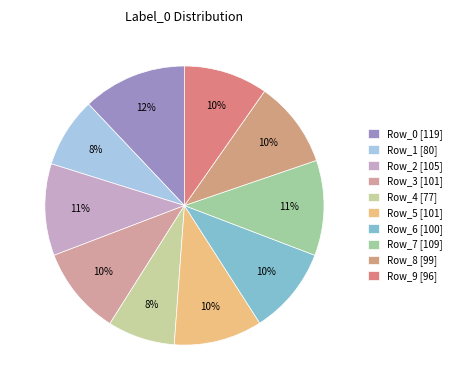

Does Row_0 represent more than half of the total?

No